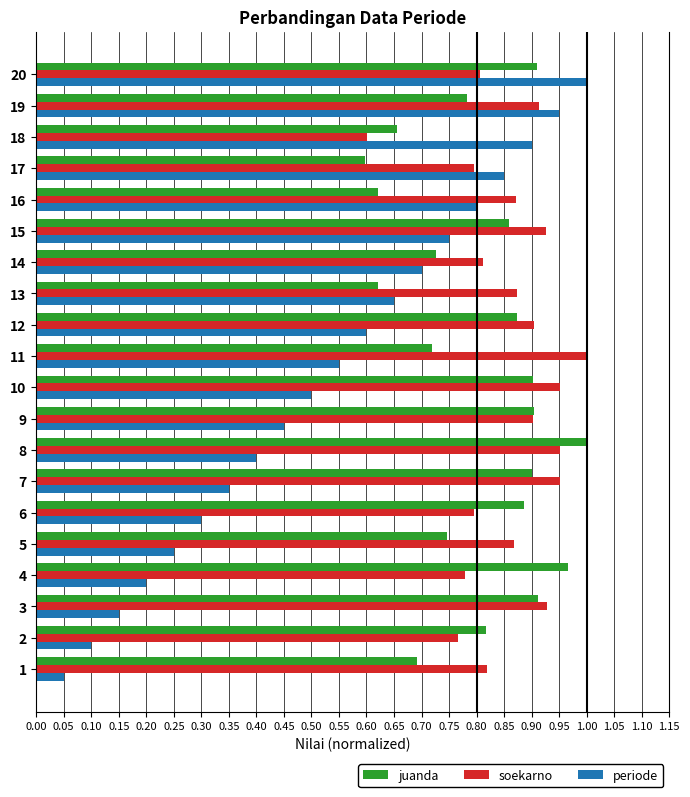

Rank the series by their average value, from lowest to highest.

periode, juanda, soekarno